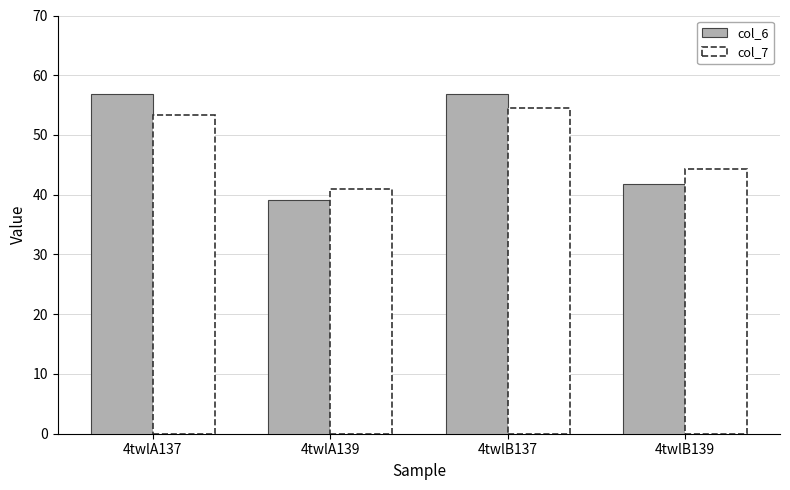

Where is col_7 nearest to the value 47?

4twlB139